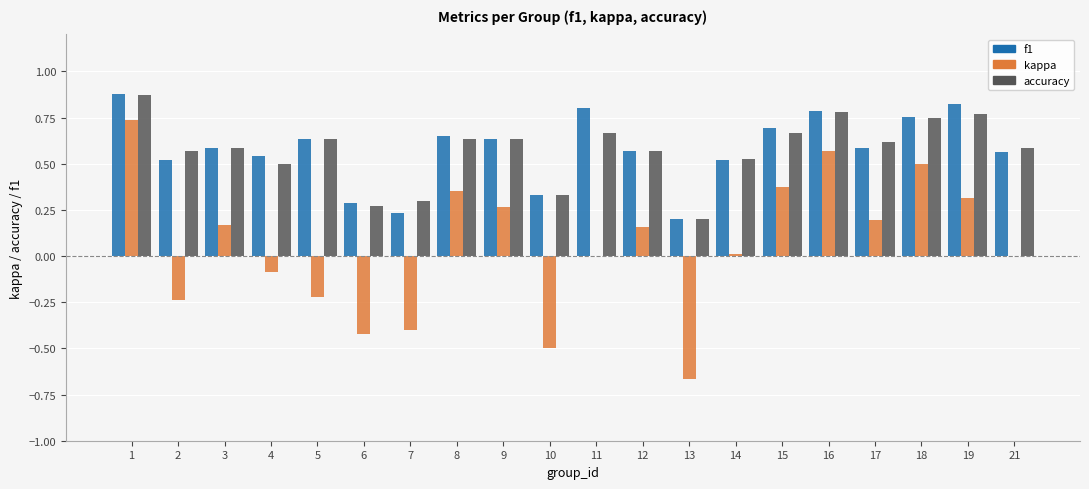

At which category does the chart reach its peak across all series?

1